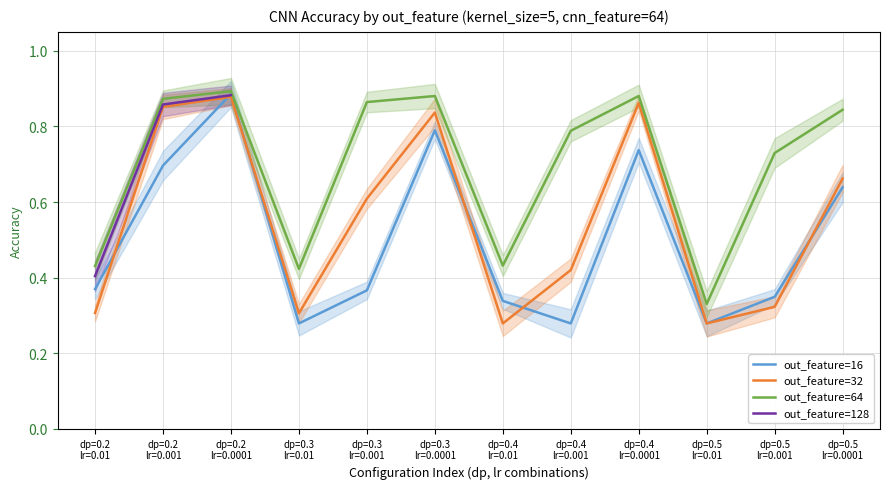

True or false: out_feature=64 has more than 2 interior local peaks.

True